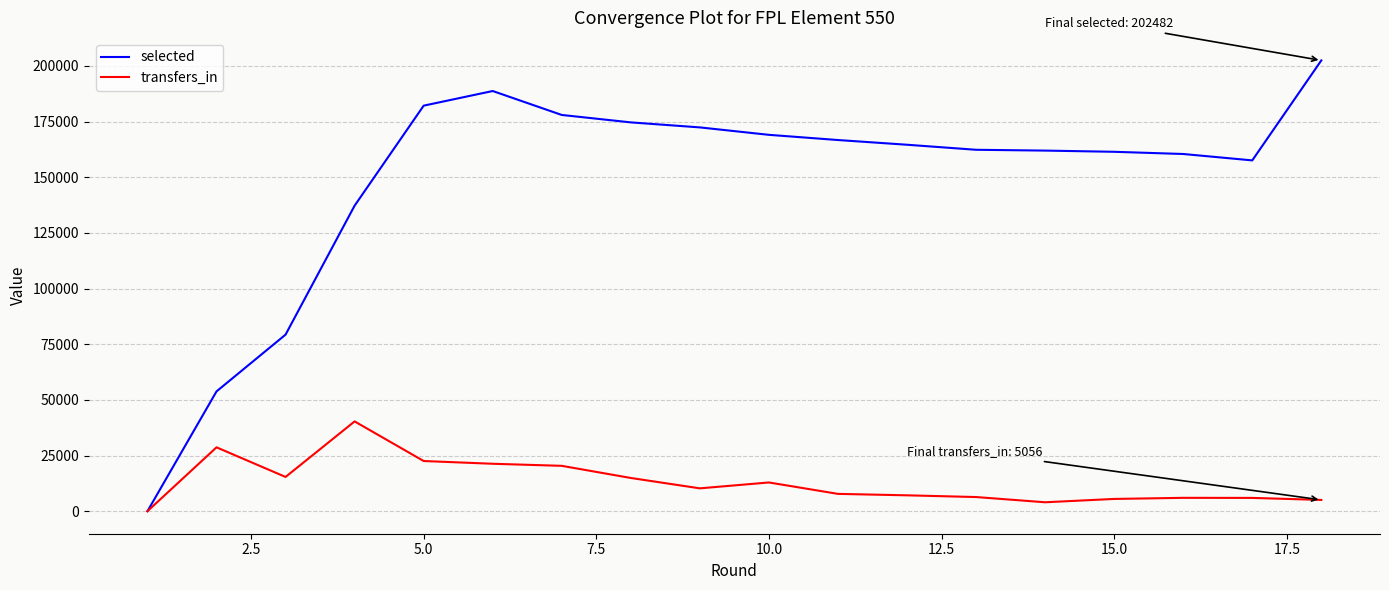

How many values in transfers_in are above zero?

17